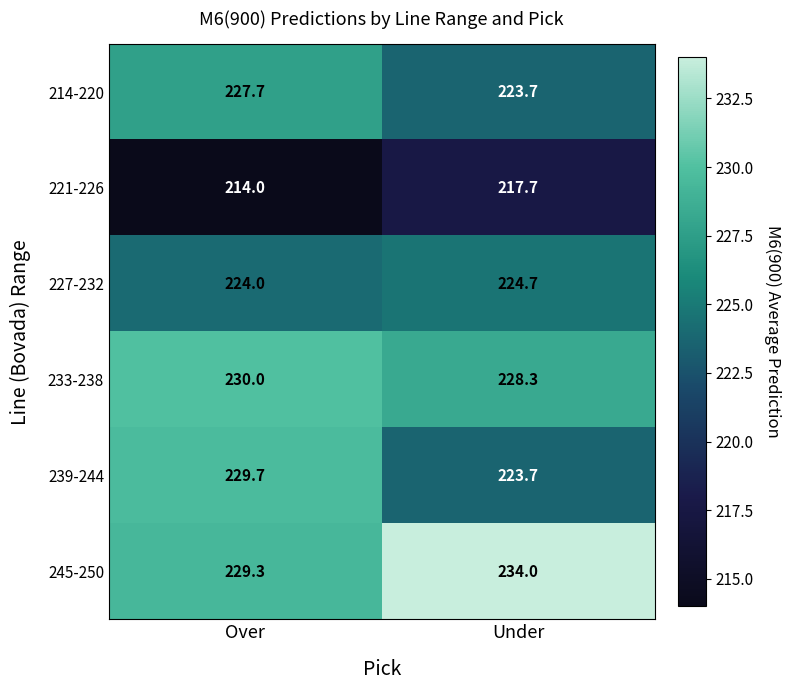

What is the greatest value displayed?

234.0